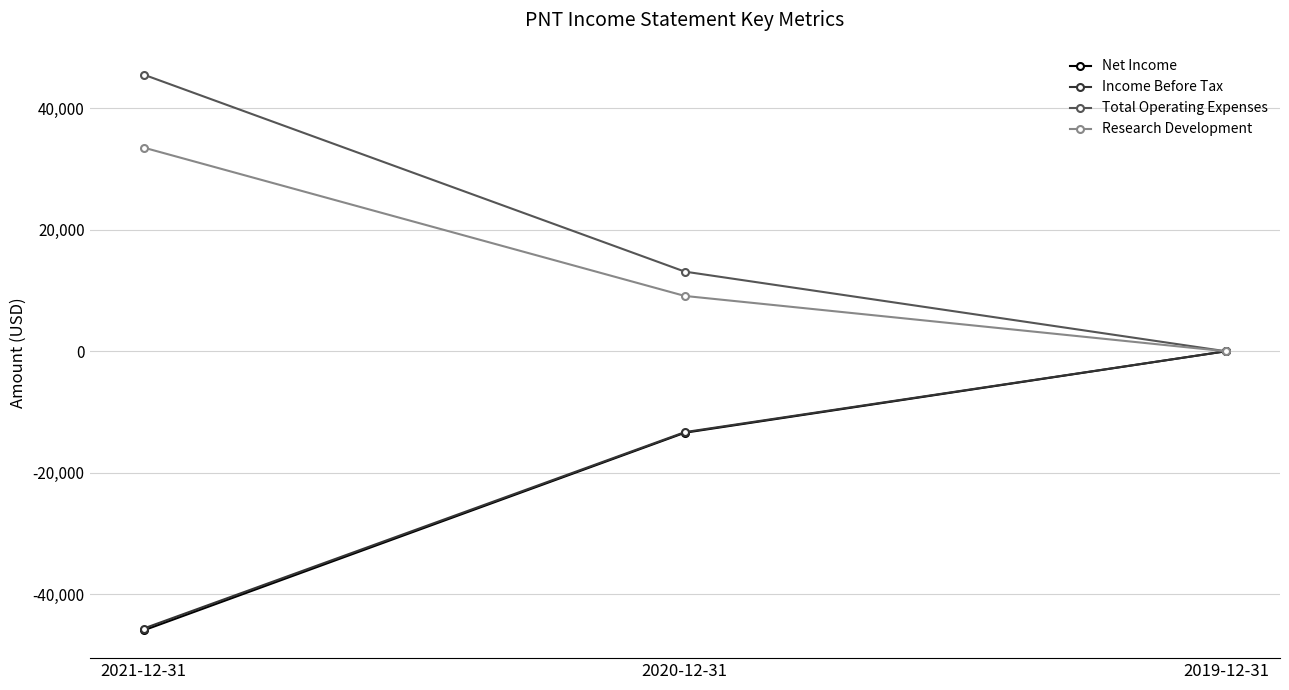

How many lines are shown in the chart?

4